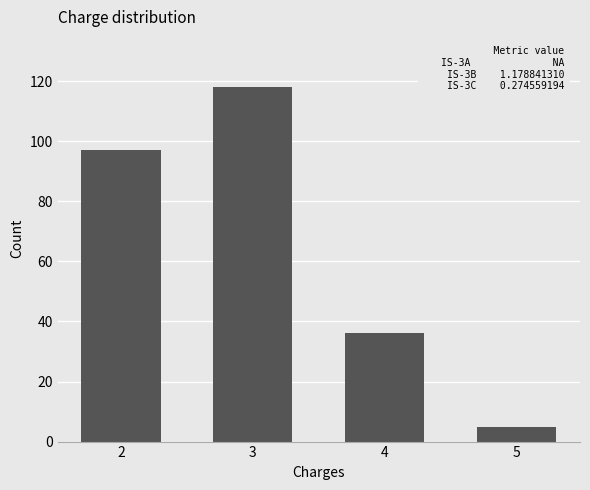

What is the average value?

64